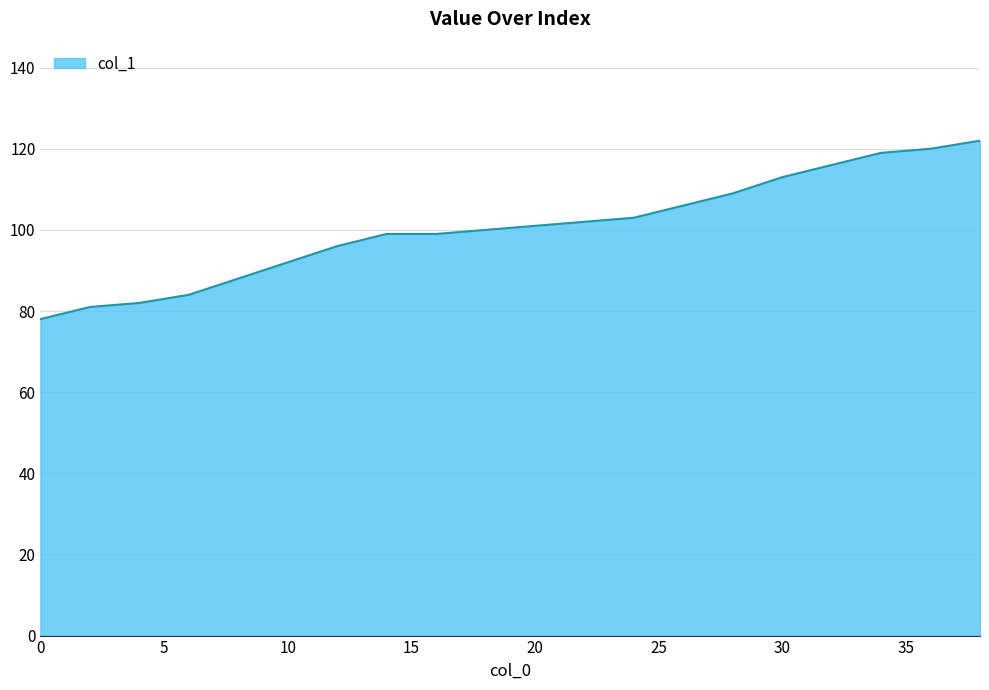

What is the difference between the maximum and minimum values?

44